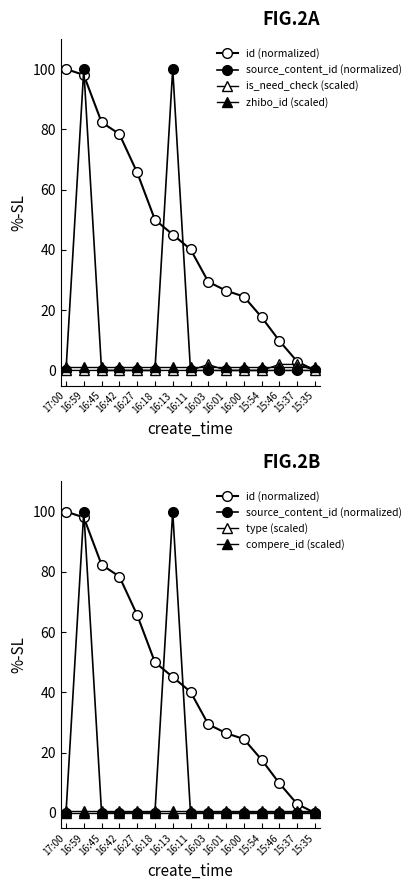

At which category is the sum across all series the highest?

16:59